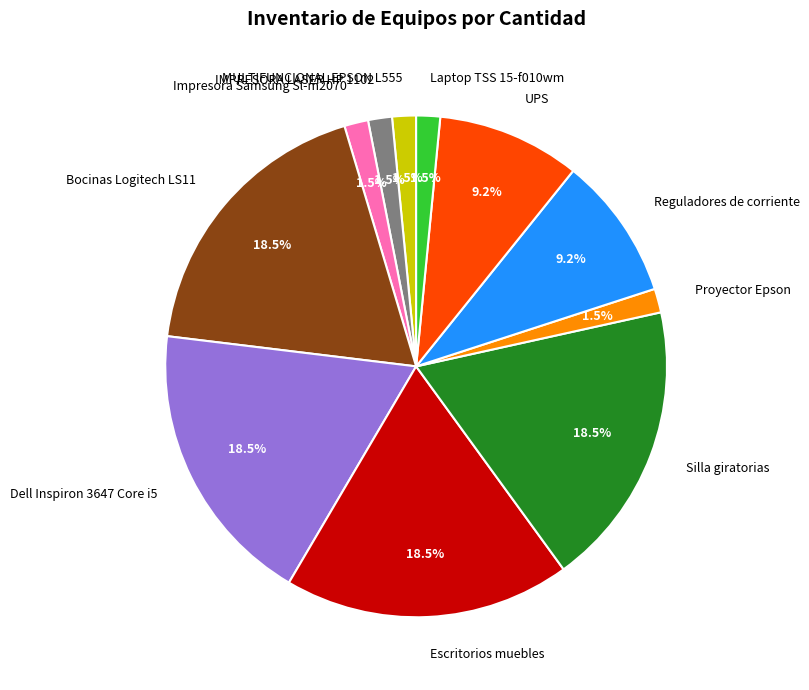

Does Escritorios muebles represent more than half of the total?

No